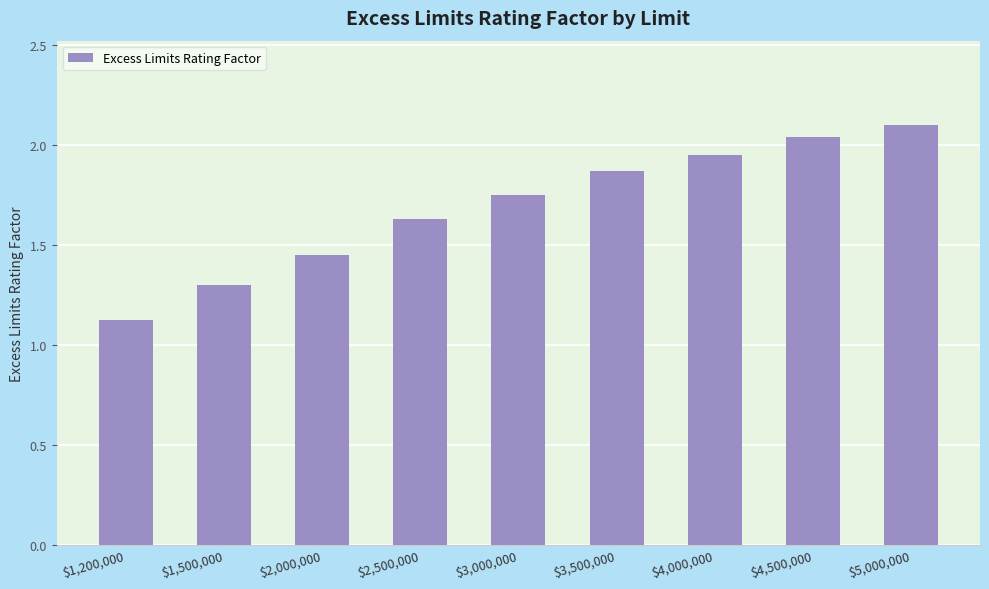

What is the difference between the maximum and minimum values?

1.0